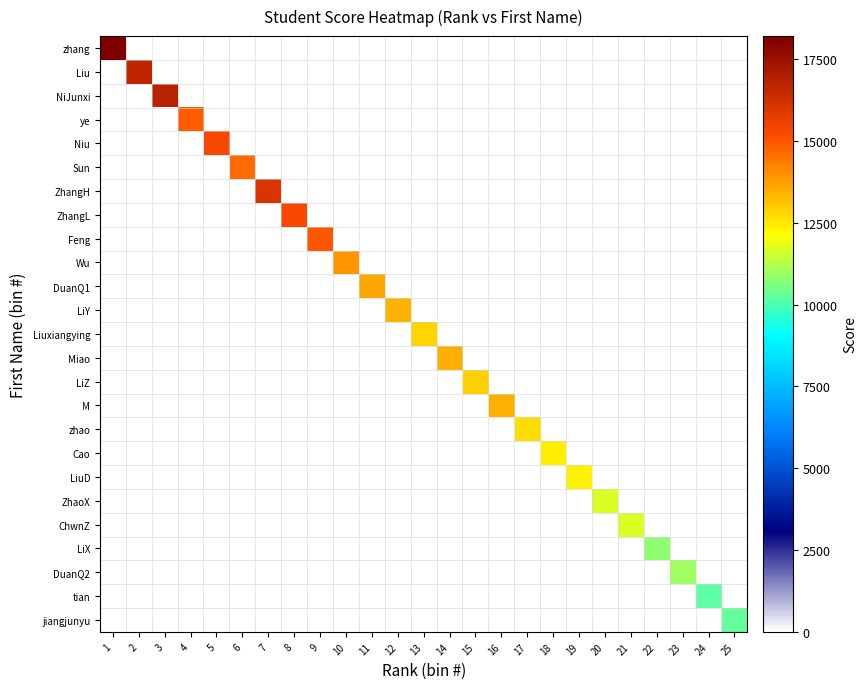

Which label corresponds to the smallest value in the chart?

2